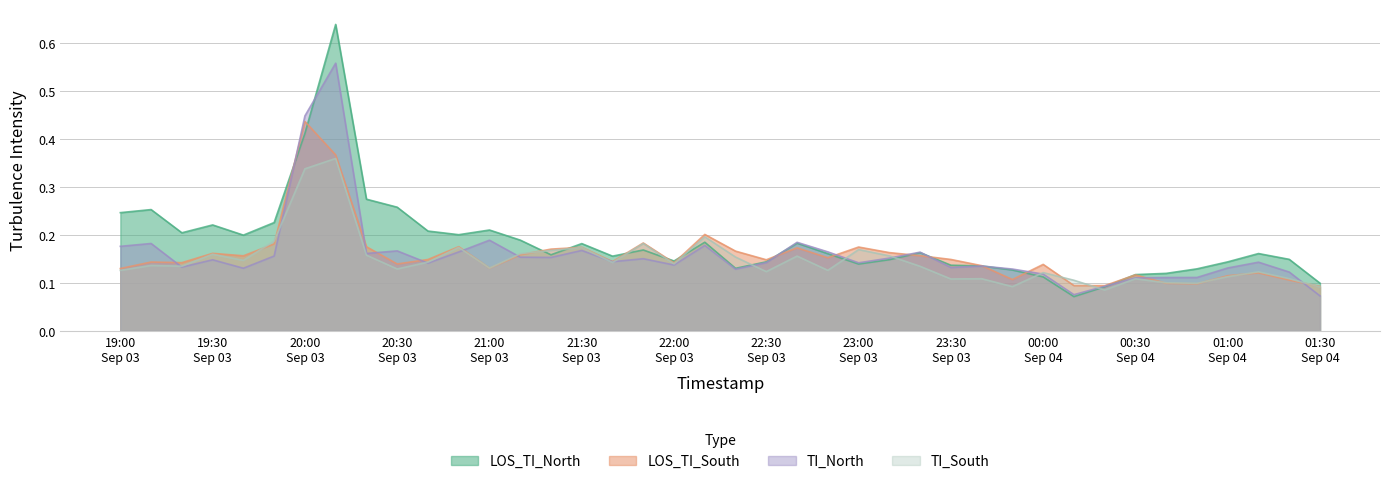

List the series in order of their peak value, lowest first.

TI_South, LOS_TI_South, TI_North, LOS_TI_North